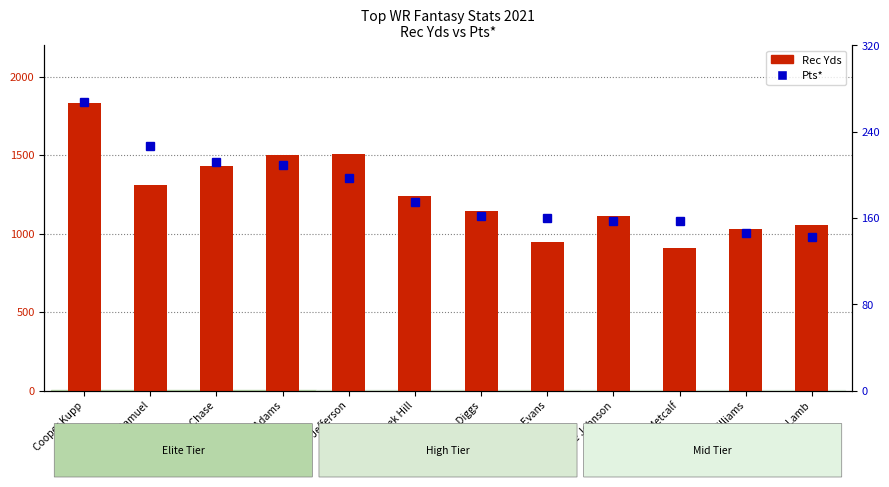

List the series in order of their overall mean, lowest first.

Pts*, Rec Yds